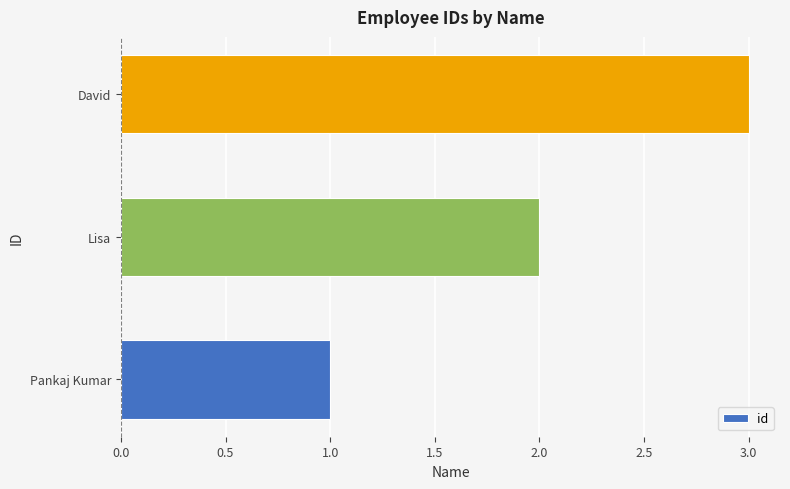

What is the change in value from Pankaj Kumar to Lisa?

+1